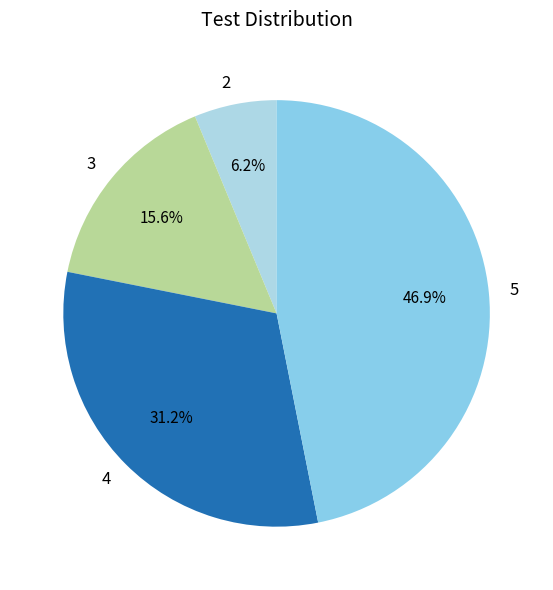

Between 4 and 5, which is larger?

5